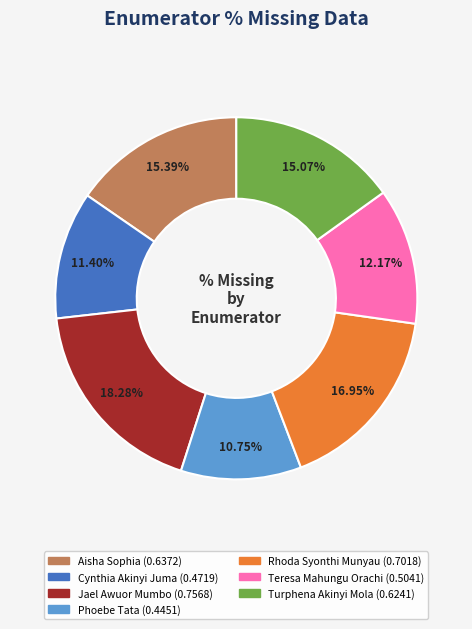

Is the sum of Cynthia Akinyi Juma and Rhoda Syonthi Munyau greater than half?

No